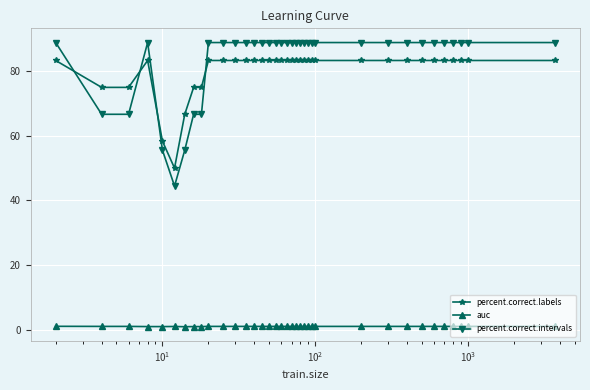

What is the average value of the auc series?

1.0